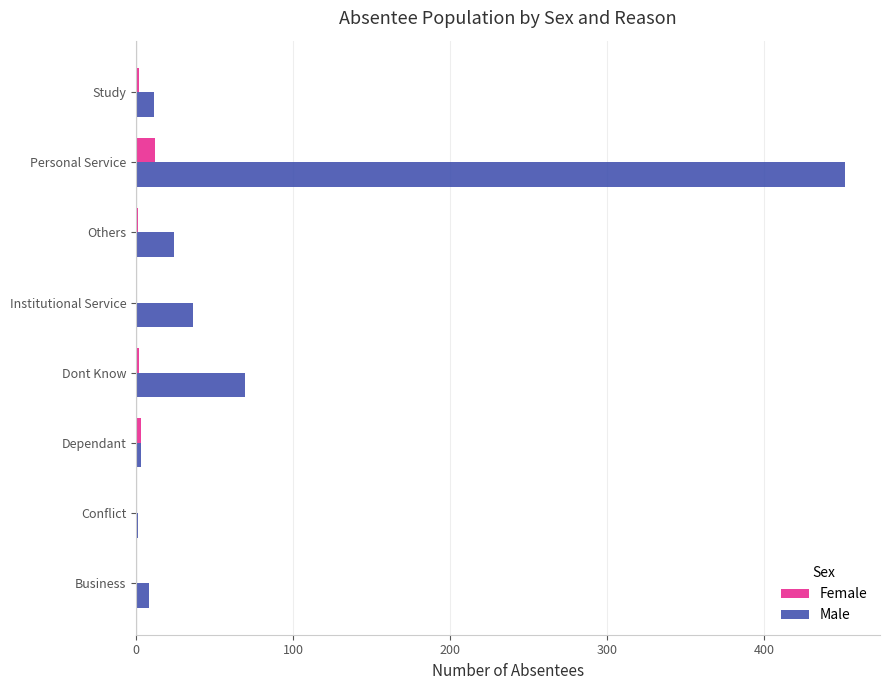

What is the maximum value shown in the chart?

451